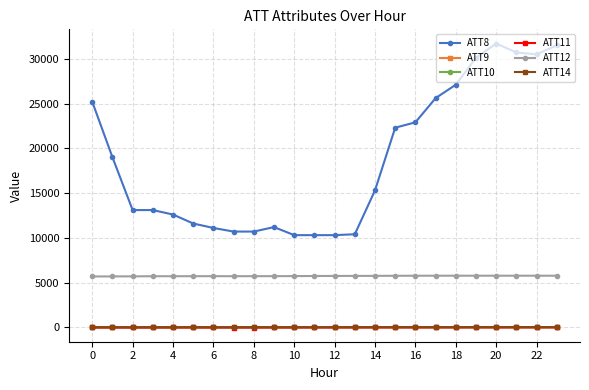

True or false: ATT12 has more than 1 points higher than both neighbors.

True